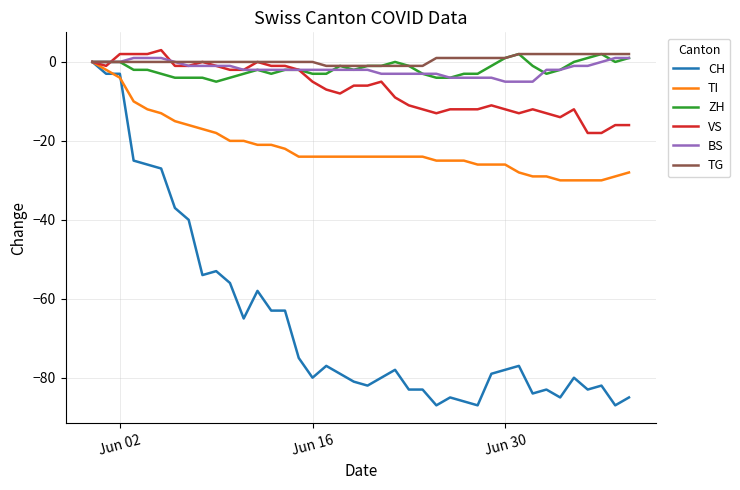

Which series has the largest range (max minus min)?

CH